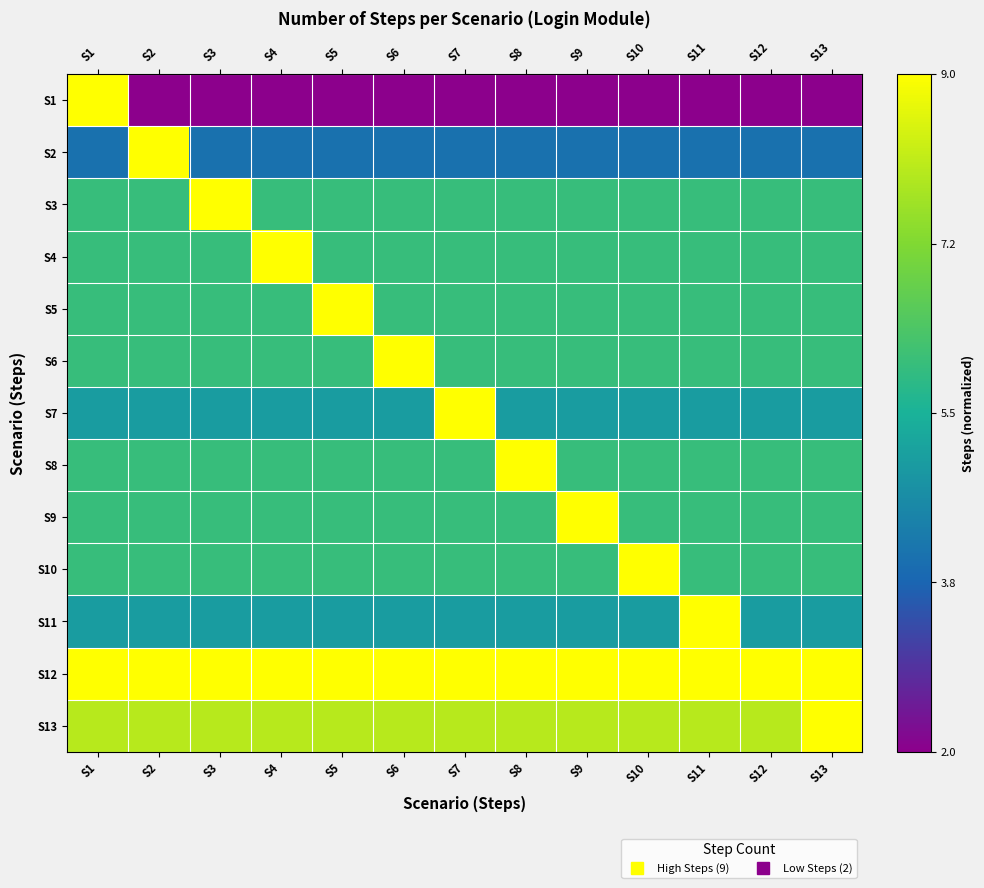

Reading right to left, list all the values displayed in this chart.

S1: S13=0.0	S12=0.0	S11=0.0	S10=0.0	S9=0.0	S8=0.0	S7=0.0	S6=0.0	S5=0.0	S4=0.0	S3=0.0	S2=0.0	S1=1.0
S2: S13=0.3	S12=0.3	S11=0.3	S10=0.3	S9=0.3	S8=0.3	S7=0.3	S6=0.3	S5=0.3	S4=0.3	S3=0.3	S2=1.0	S1=0.3
S3: S13=0.6	S12=0.6	S11=0.6	S10=0.6	S9=0.6	S8=0.6	S7=0.6	S6=0.6	S5=0.6	S4=0.6	S3=1.0	S2=0.6	S1=0.6
S4: S13=0.6	S12=0.6	S11=0.6	S10=0.6	S9=0.6	S8=0.6	S7=0.6	S6=0.6	S5=0.6	S4=1.0	S3=0.6	S2=0.6	S1=0.6
S5: S13=0.6	S12=0.6	S11=0.6	S10=0.6	S9=0.6	S8=0.6	S7=0.6	S6=0.6	S5=1.0	S4=0.6	S3=0.6	S2=0.6	S1=0.6
S6: S13=0.6	S12=0.6	S11=0.6	S10=0.6	S9=0.6	S8=0.6	S7=0.6	S6=1.0	S5=0.6	S4=0.6	S3=0.6	S2=0.6	S1=0.6
S7: S13=0.4	S12=0.4	S11=0.4	S10=0.4	S9=0.4	S8=0.4	S7=1.0	S6=0.4	S5=0.4	S4=0.4	S3=0.4	S2=0.4	S1=0.4
S8: S13=0.6	S12=0.6	S11=0.6	S10=0.6	S9=0.6	S8=1.0	S7=0.6	S6=0.6	S5=0.6	S4=0.6	S3=0.6	S2=0.6	S1=0.6
S9: S13=0.6	S12=0.6	S11=0.6	S10=0.6	S9=1.0	S8=0.6	S7=0.6	S6=0.6	S5=0.6	S4=0.6	S3=0.6	S2=0.6	S1=0.6
S10: S13=0.6	S12=0.6	S11=0.6	S10=1.0	S9=0.6	S8=0.6	S7=0.6	S6=0.6	S5=0.6	S4=0.6	S3=0.6	S2=0.6	S1=0.6
S11: S13=0.4	S12=0.4	S11=1.0	S10=0.4	S9=0.4	S8=0.4	S7=0.4	S6=0.4	S5=0.4	S4=0.4	S3=0.4	S2=0.4	S1=0.4
S12: S13=1.0	S12=1.0	S11=1.0	S10=1.0	S9=1.0	S8=1.0	S7=1.0	S6=1.0	S5=1.0	S4=1.0	S3=1.0	S2=1.0	S1=1.0
S13: S13=1.0	S12=0.9	S11=0.9	S10=0.9	S9=0.9	S8=0.9	S7=0.9	S6=0.9	S5=0.9	S4=0.9	S3=0.9	S2=0.9	S1=0.9